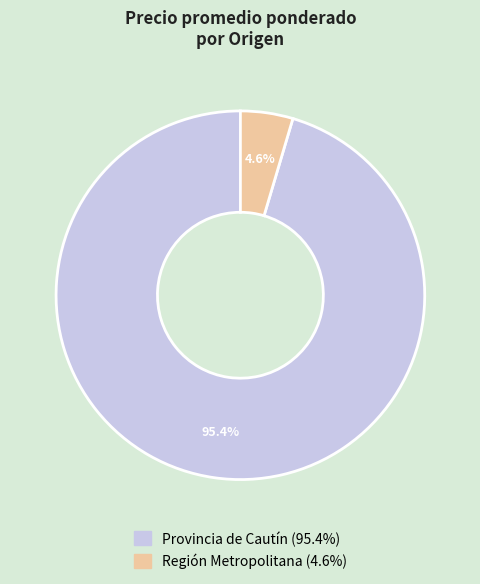

How much of the chart is everything except Provincia de Cautín?

4.6%